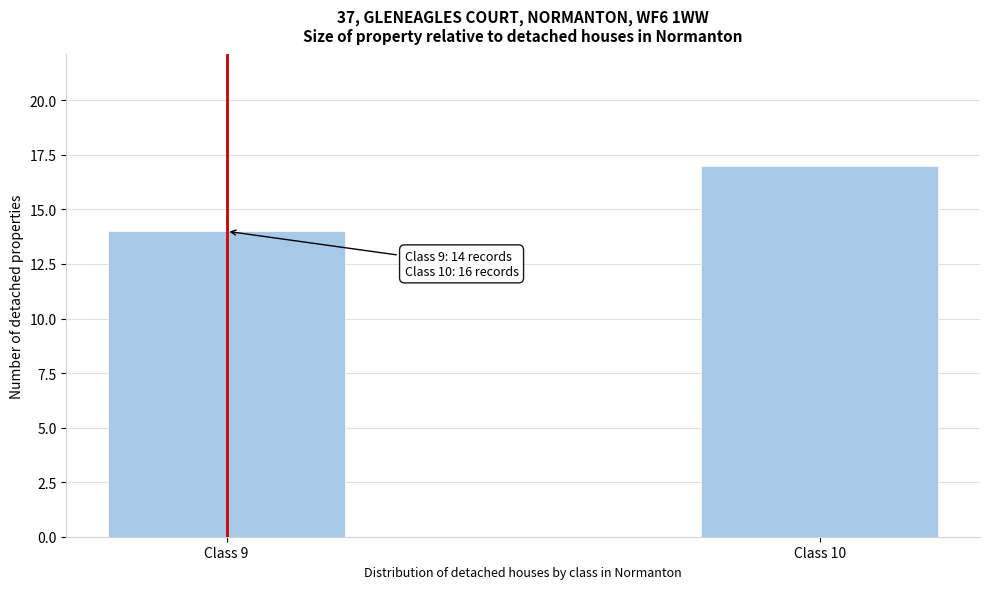

Reading left to right, extract all data points from this chart.

14	17